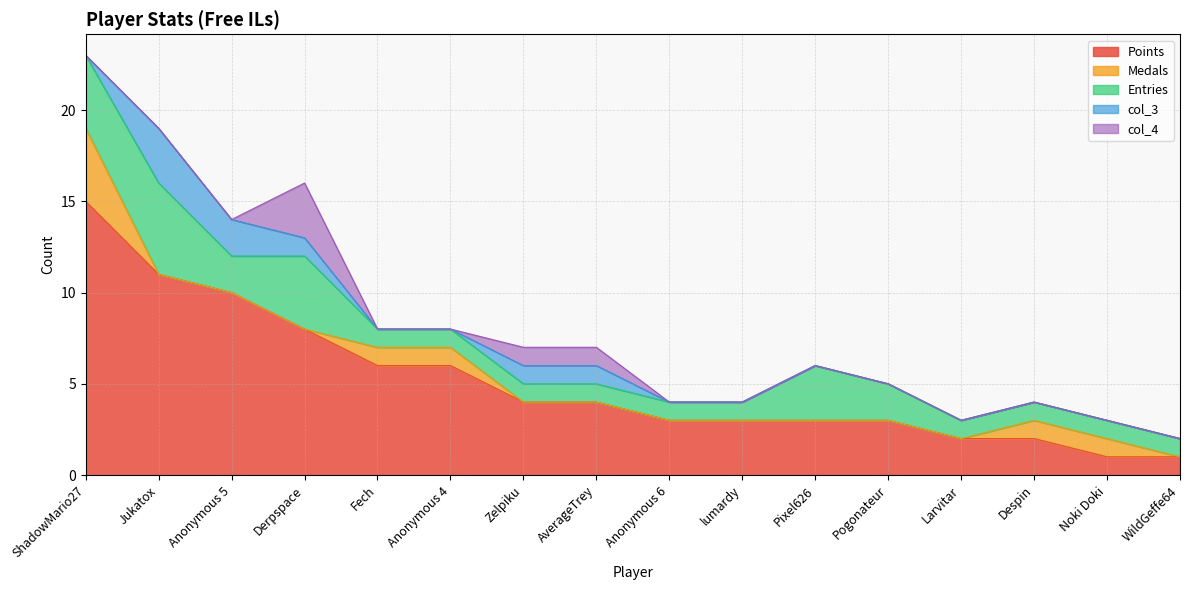

What is the difference between the second highest and second lowest values in the Points series?

10